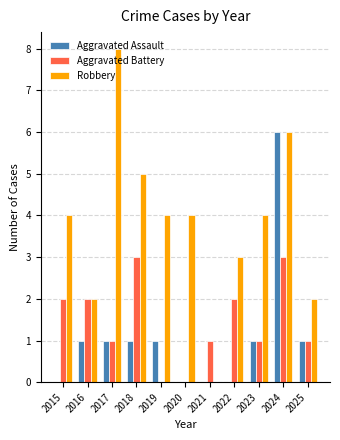

What is the greatest value displayed?

8